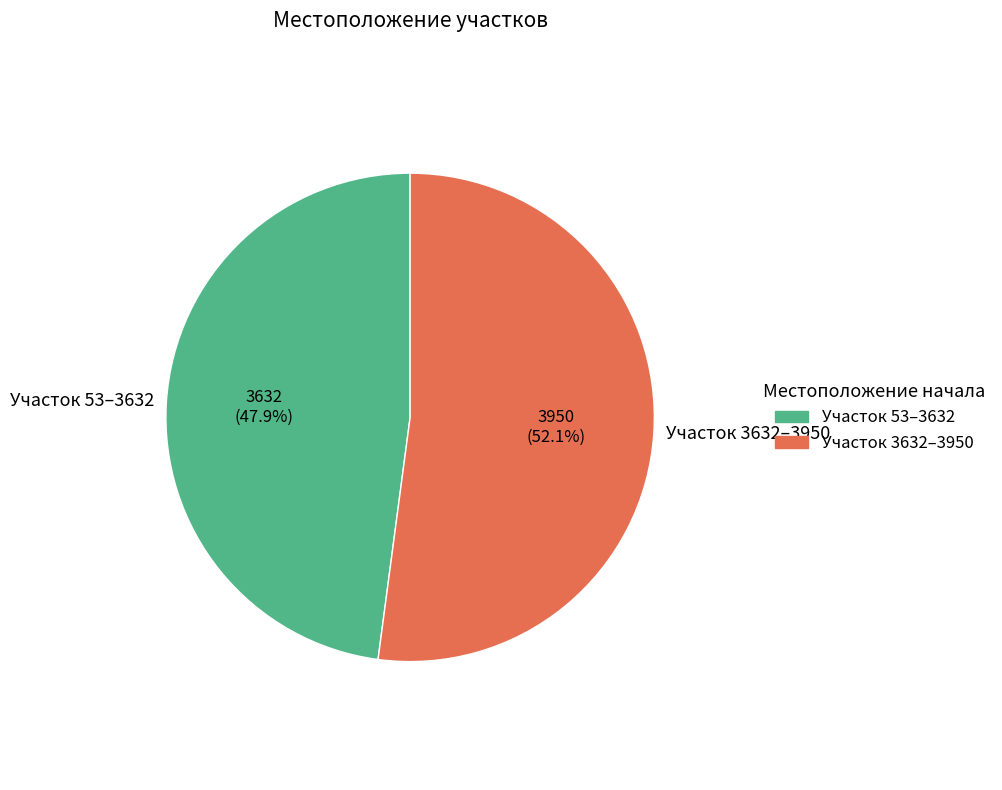

Combined, what portion of the pie is Участок 53–3632 and Участок 3632–3950?

100.0%